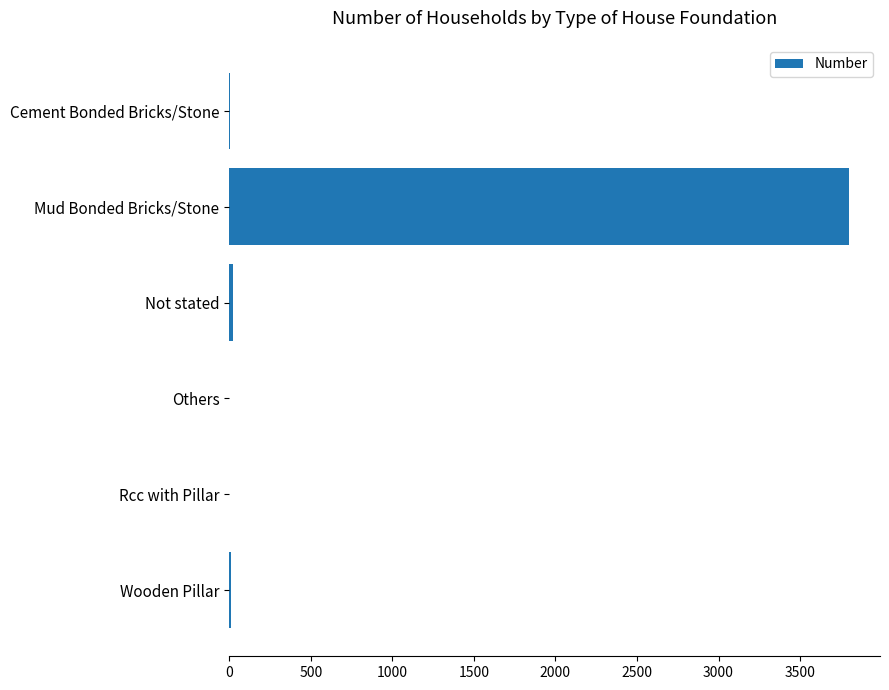

What is the change in value from Mud Bonded Bricks/Stone to Others?

-3800